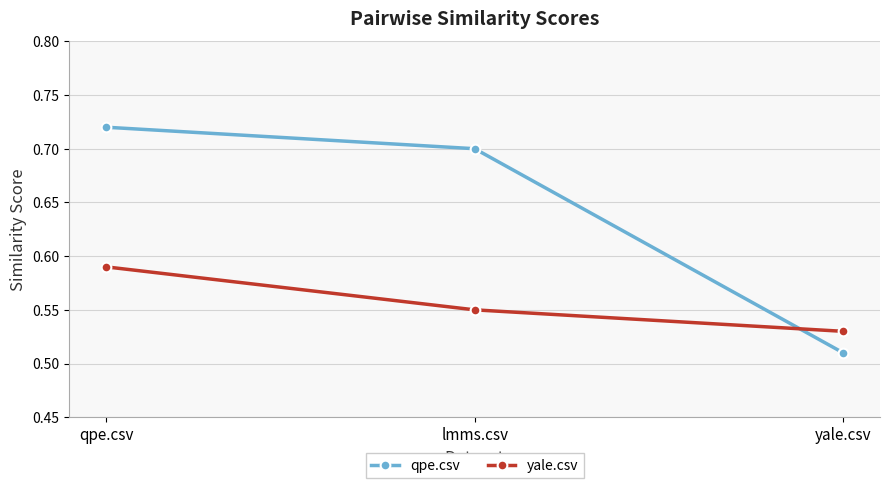

What is the total value across all series at qpe.csv?

1.3